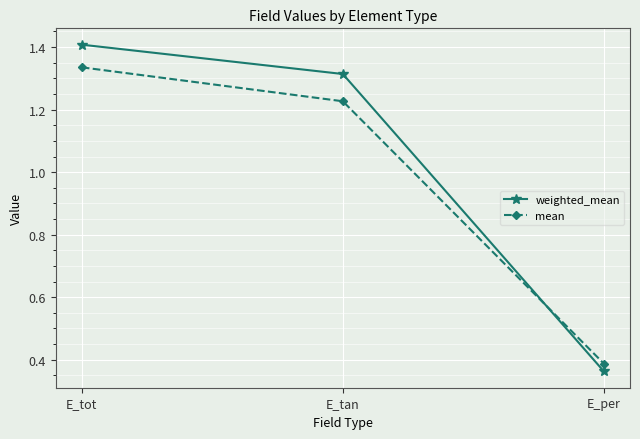

Does the chart have visible grid lines?

Yes